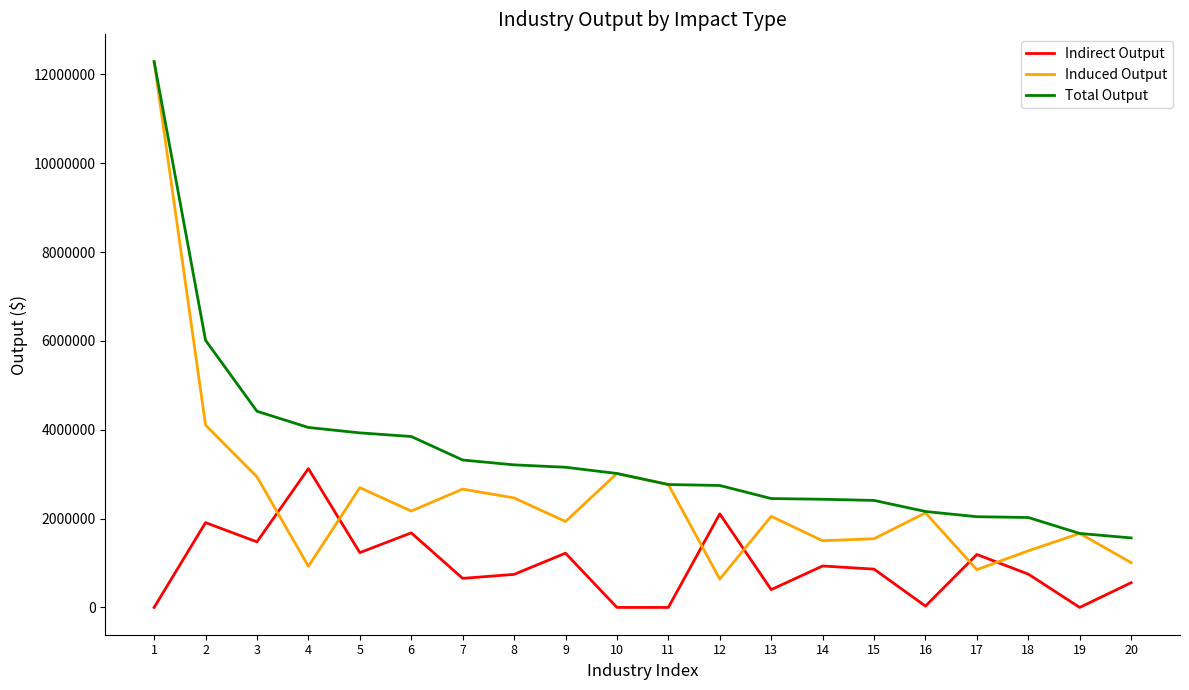

True or false: Total Output and Indirect Output intersect in this chart.

False